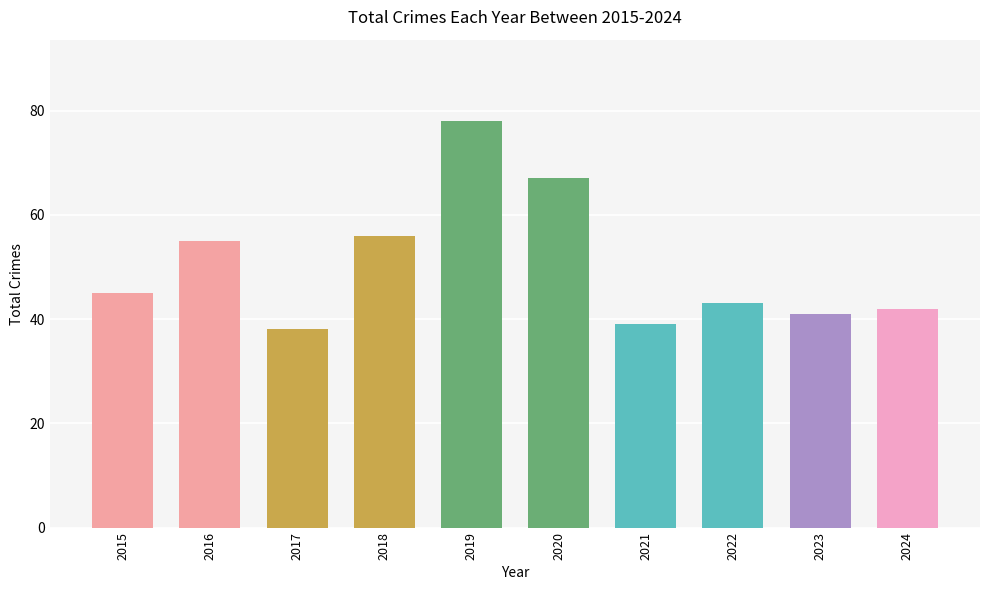

Approximately how many times larger is the value at 2024 compared to 2019?

0.5